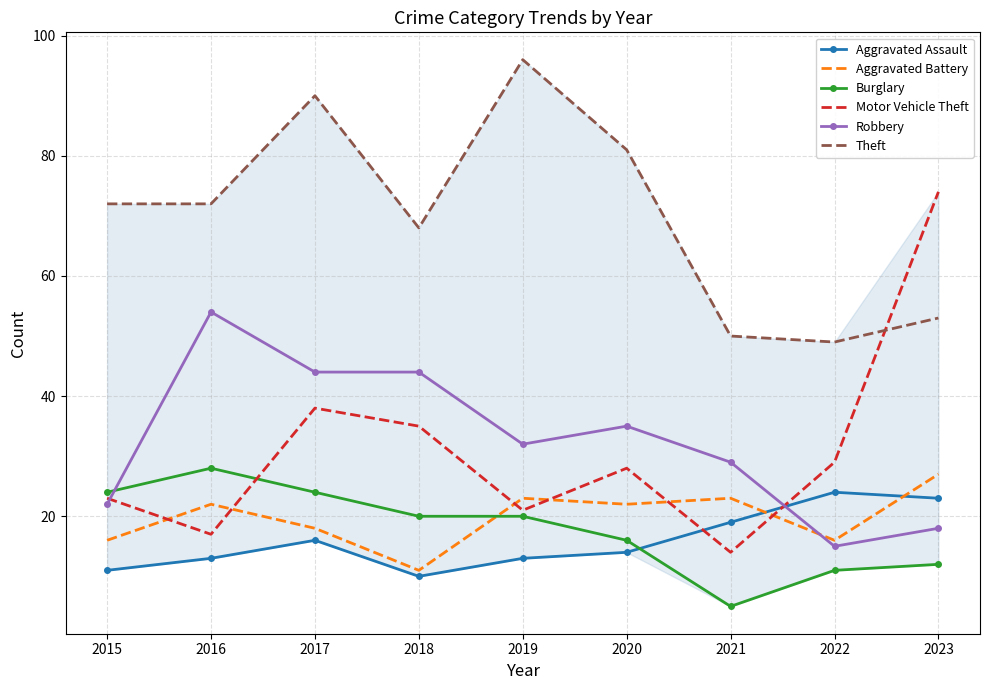

The Motor Vehicle Theft series shows 28 at 2020. True or false?

True